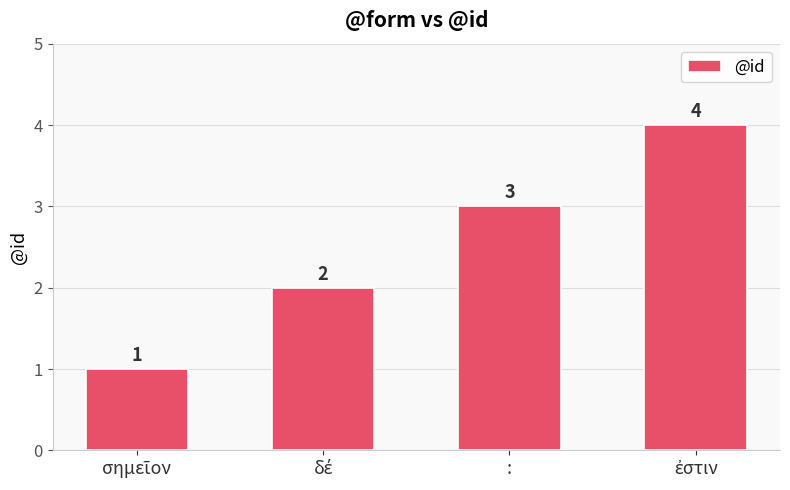

Count the values in the range 2 to 4.

3